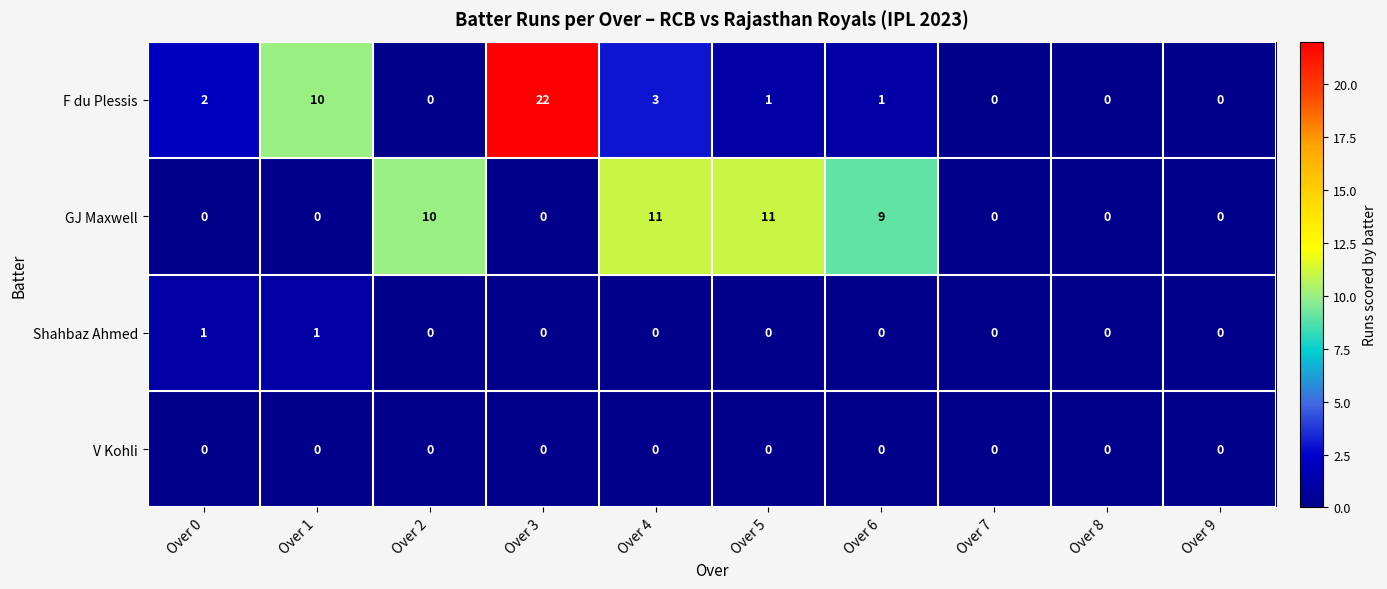

At how many categories does at least one series exceed 1?

7